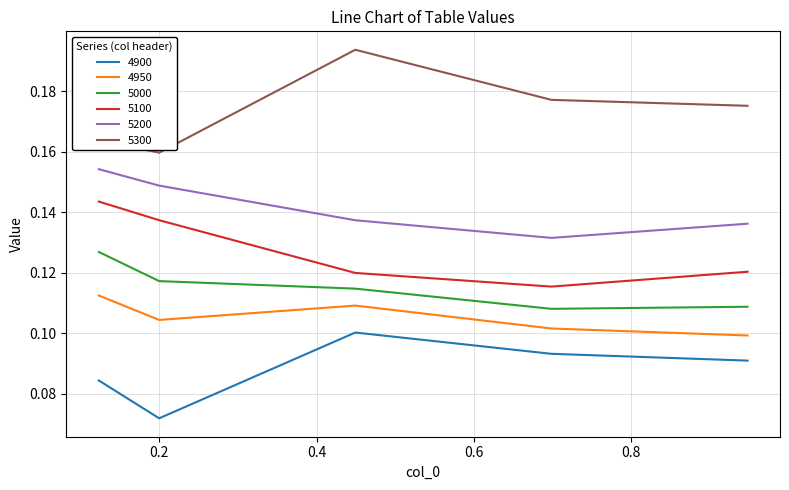

True or false: 4950 and 5000 intersect in this chart.

False